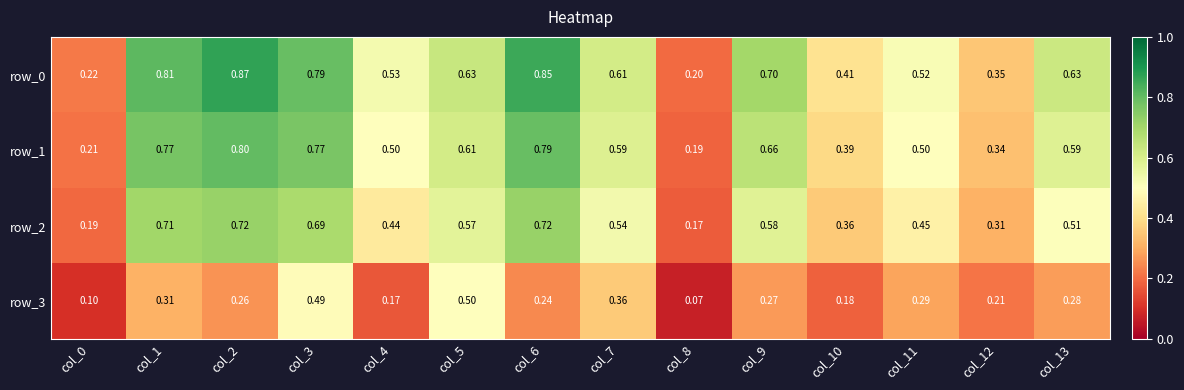

Which label corresponds to the largest value in the chart?

col_2